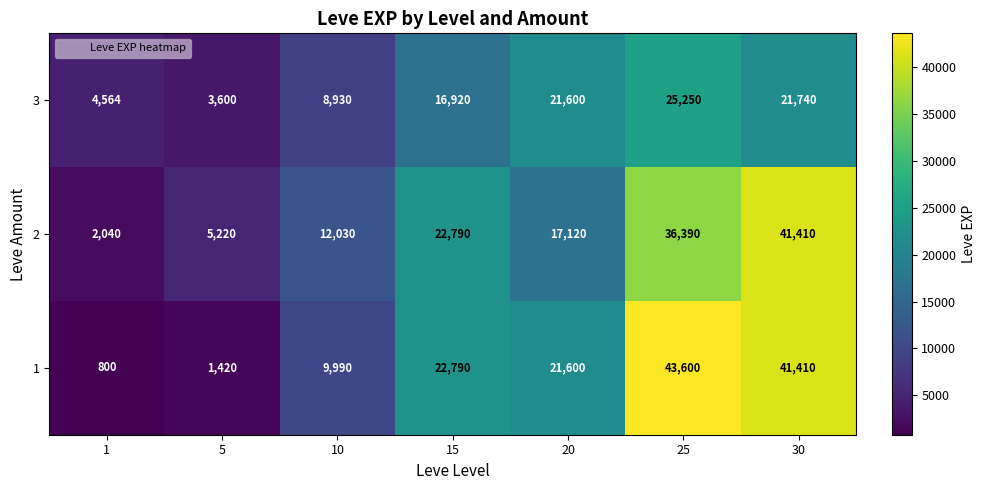

Count the number of data series in this chart.

3